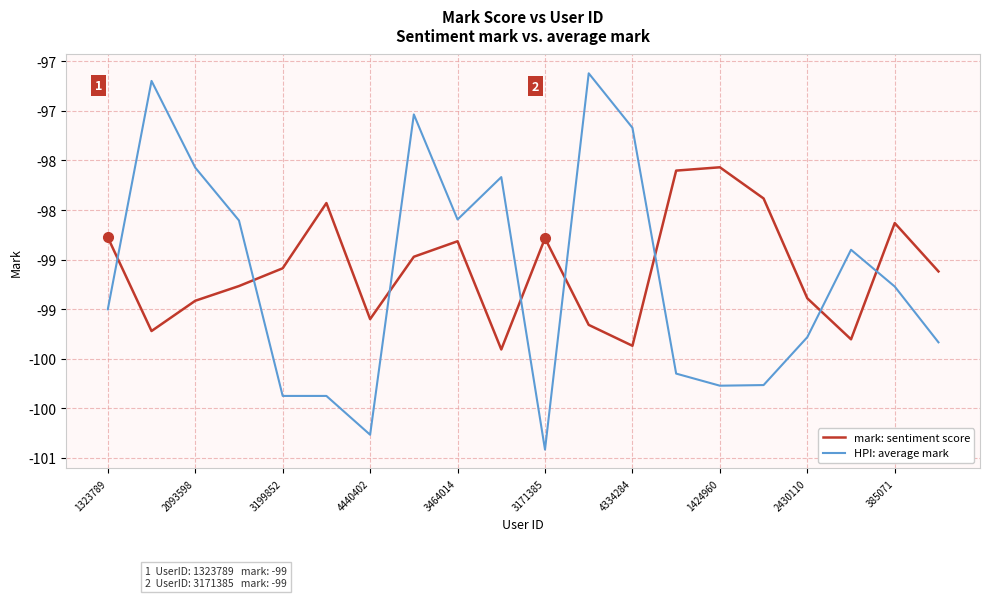

True or false: HPI: average mark and mark: sentiment score cross at least once.

True